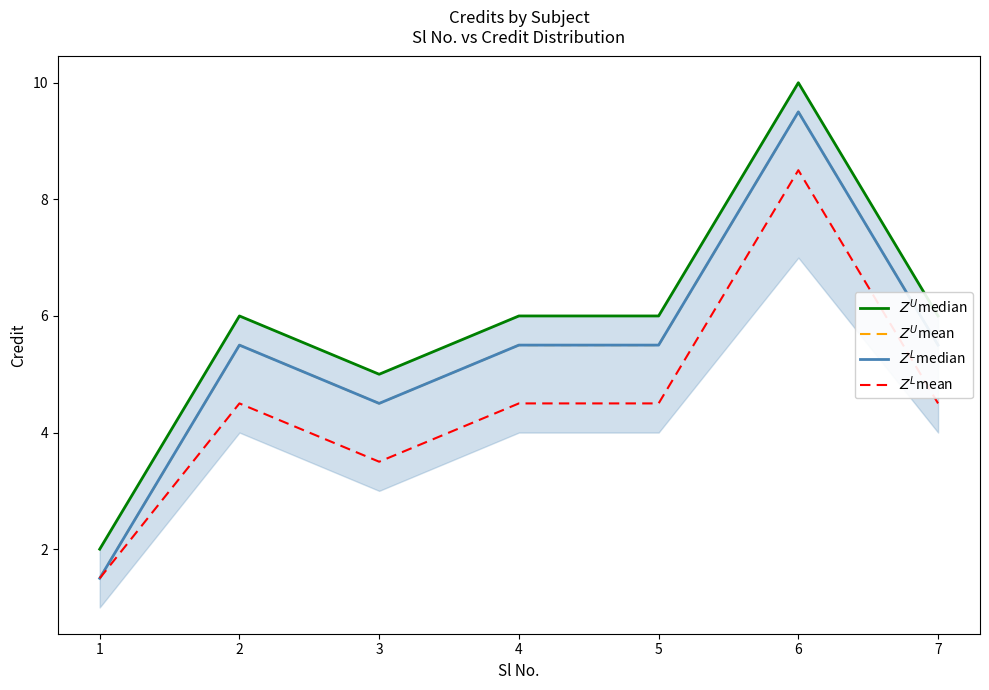

What is the value of the $Z^L$median point at the 1st from the left?

1.5